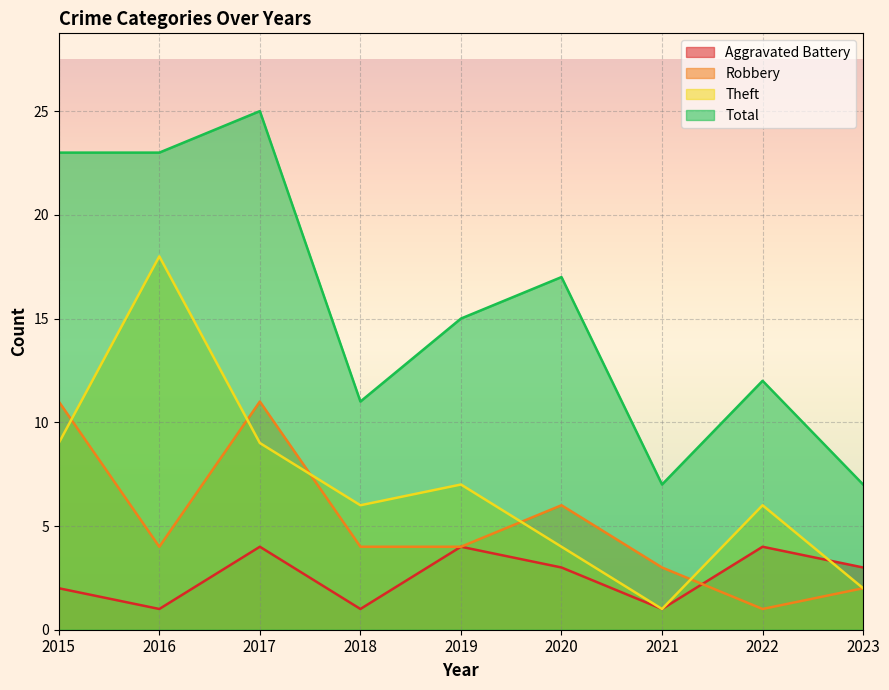

What are all the series names shown in the legend?

Aggravated Battery, Robbery, Theft, Total